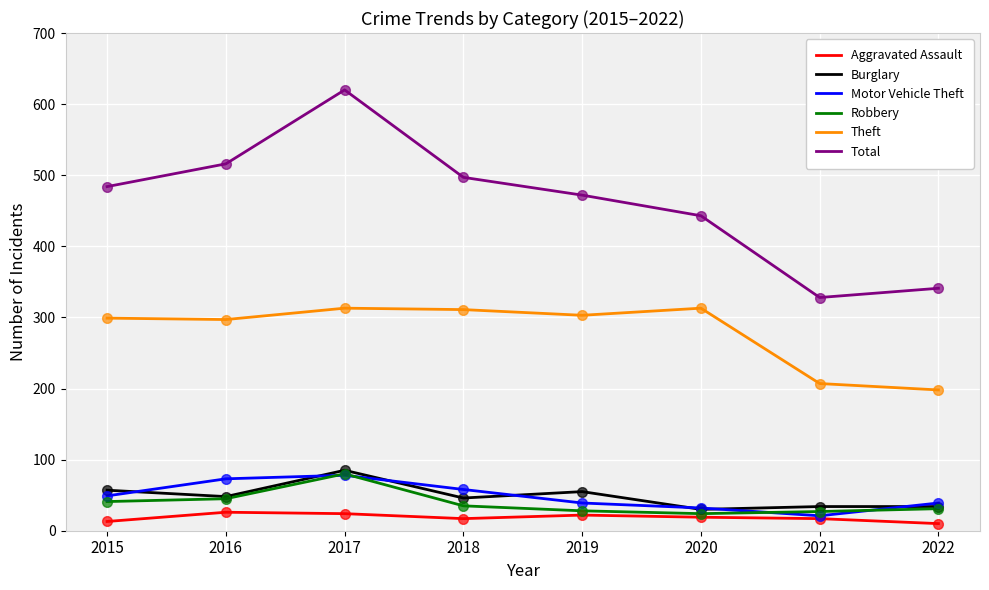

What is the difference between the Aggravated Assault values at 2020 and 2022?

9